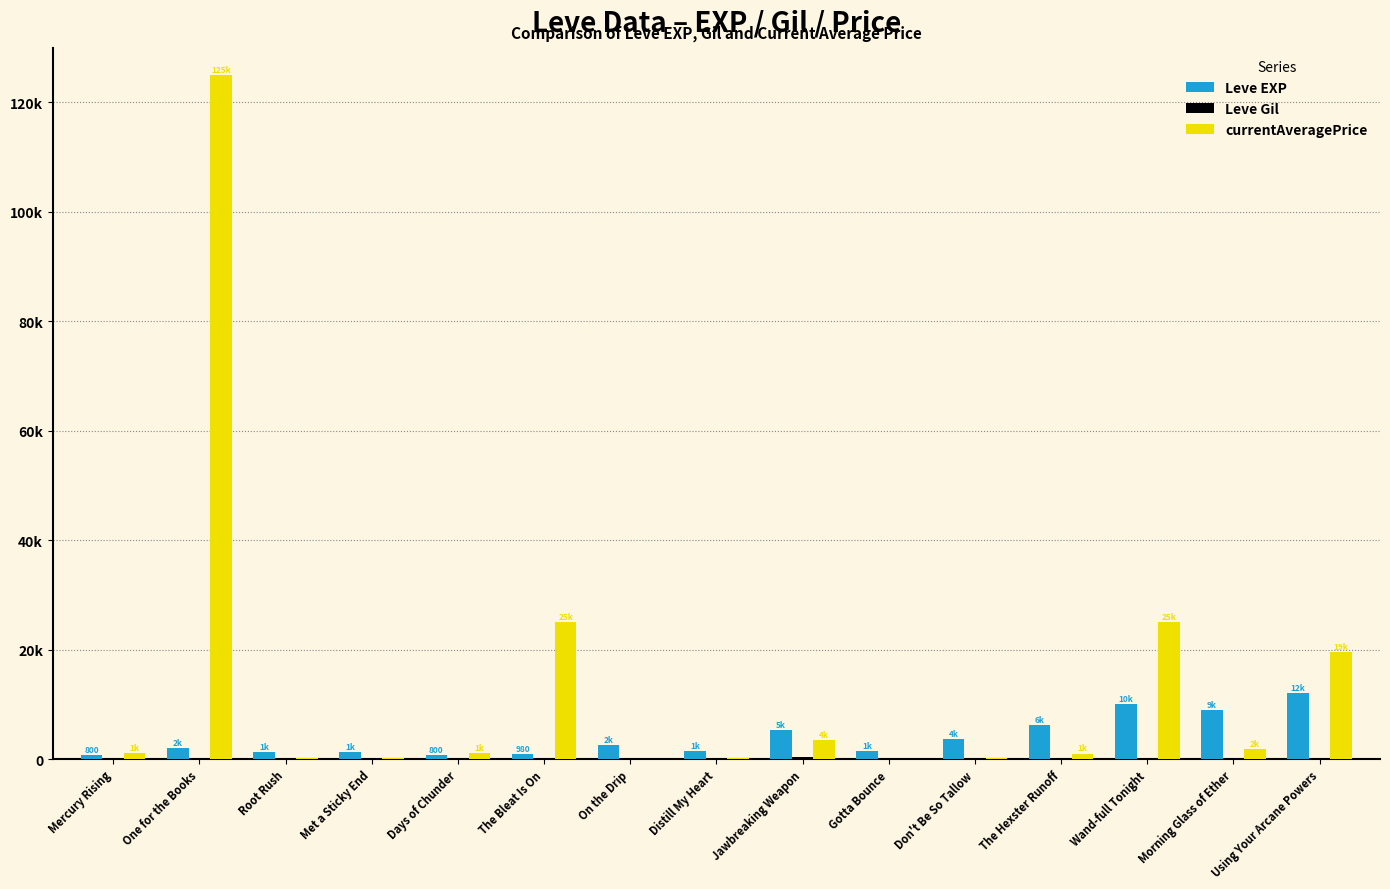

At which category is the sum across all series the highest?

One for the Books